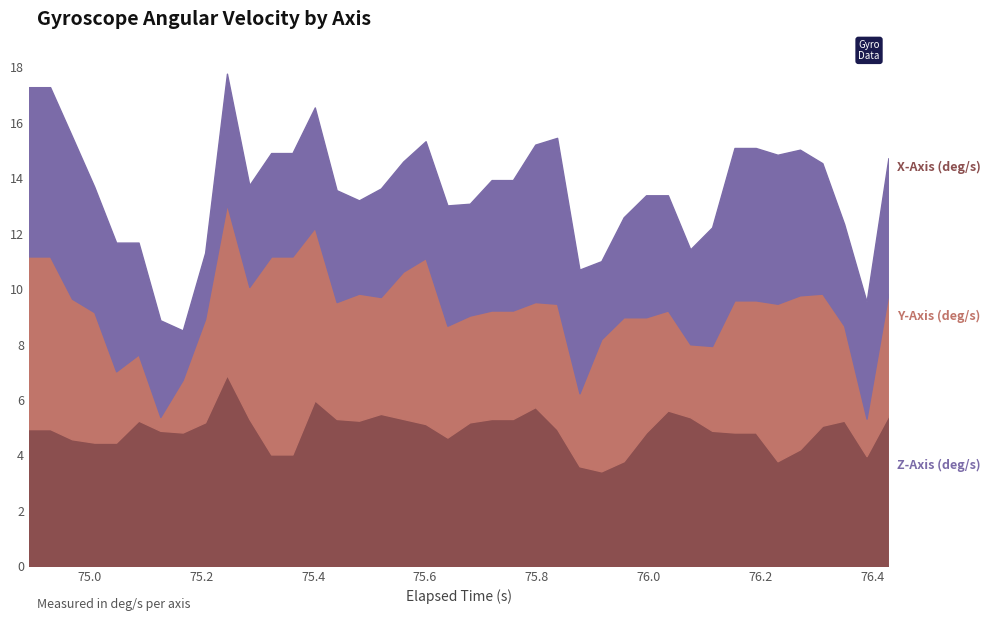

Which series has the largest total across all categories?

Z-Axis (deg/s)